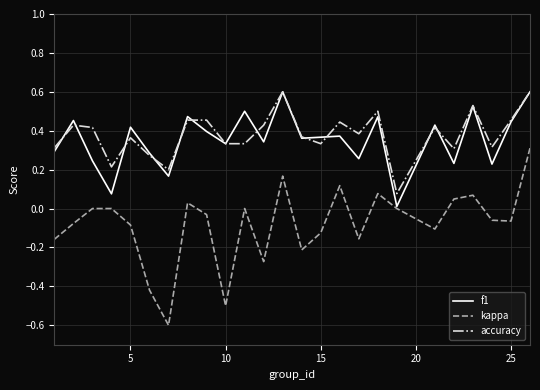

Which series has the widest spread of values?

kappa